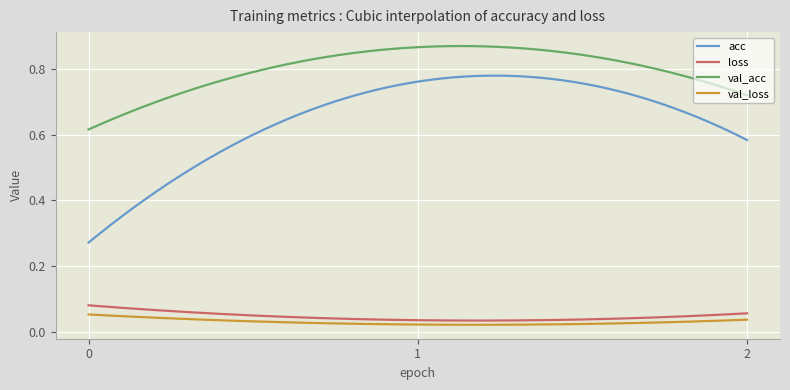

How many series are shown in this chart?

4